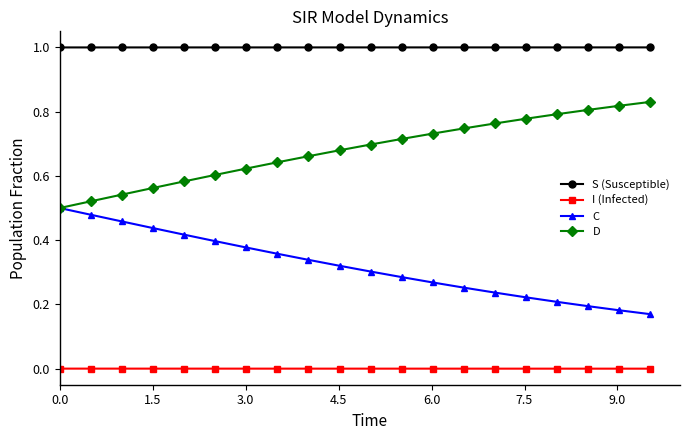

List the series in order of their overall mean, lowest first.

I (Infected), C, D, S (Susceptible)